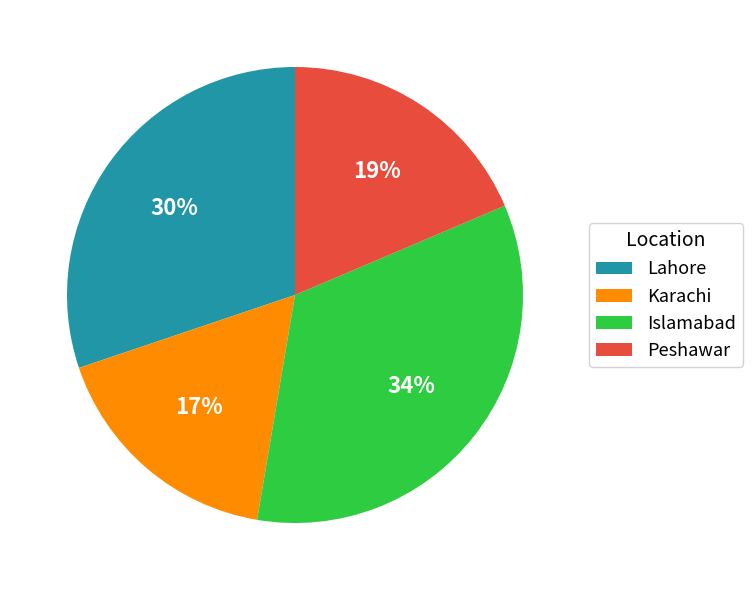

Is there a majority slice in this chart?

No